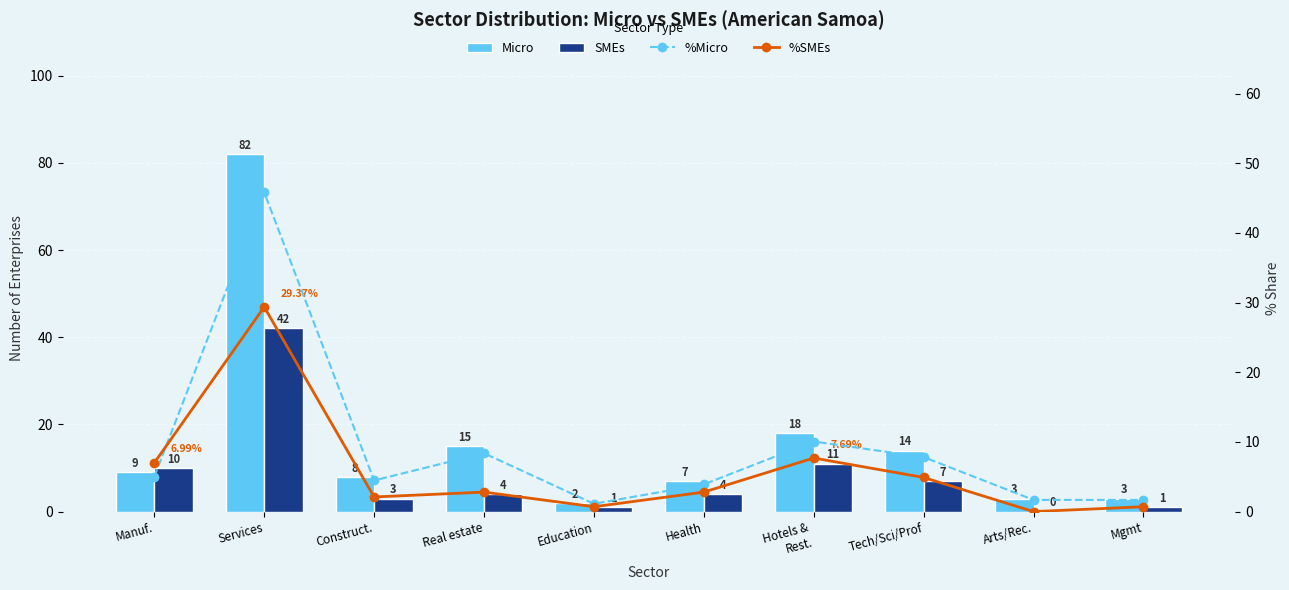

Reading left to right, what are all the values shown in this chart?

Micro: 9.0	82.0	8.0	15.0	2.0	7.0	18.0	14.0	3.0	3.0
SMEs: 10.0	42.0	3.0	4.0	1.0	4.0	11.0	7.0	0.0	1.0
%Micro: 5.0	45.8	4.5	8.4	1.1	3.9	10.1	7.8	1.7	1.7
%SMEs: 7.0	29.4	2.1	2.8	0.7	2.8	7.7	4.9	0.0	0.7